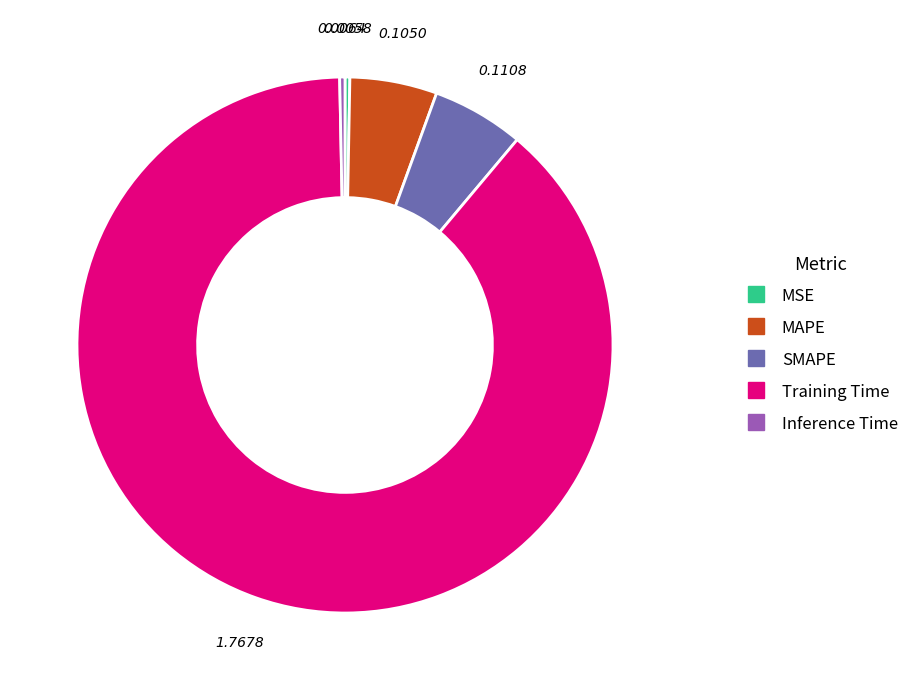

Do Training Time and SMAPE together represent more than half of the pie?

Yes